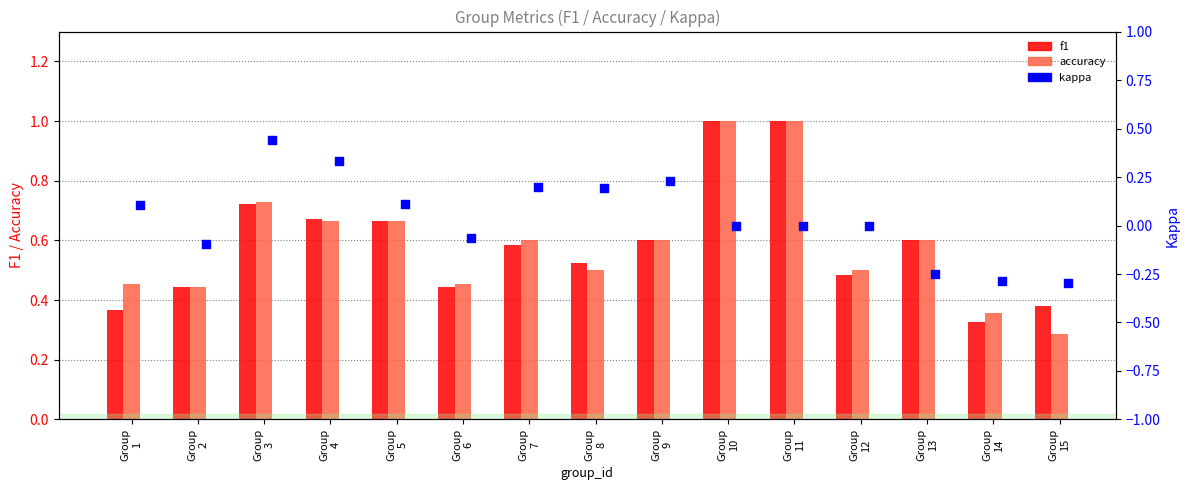

Which series has the largest total across all categories?

accuracy